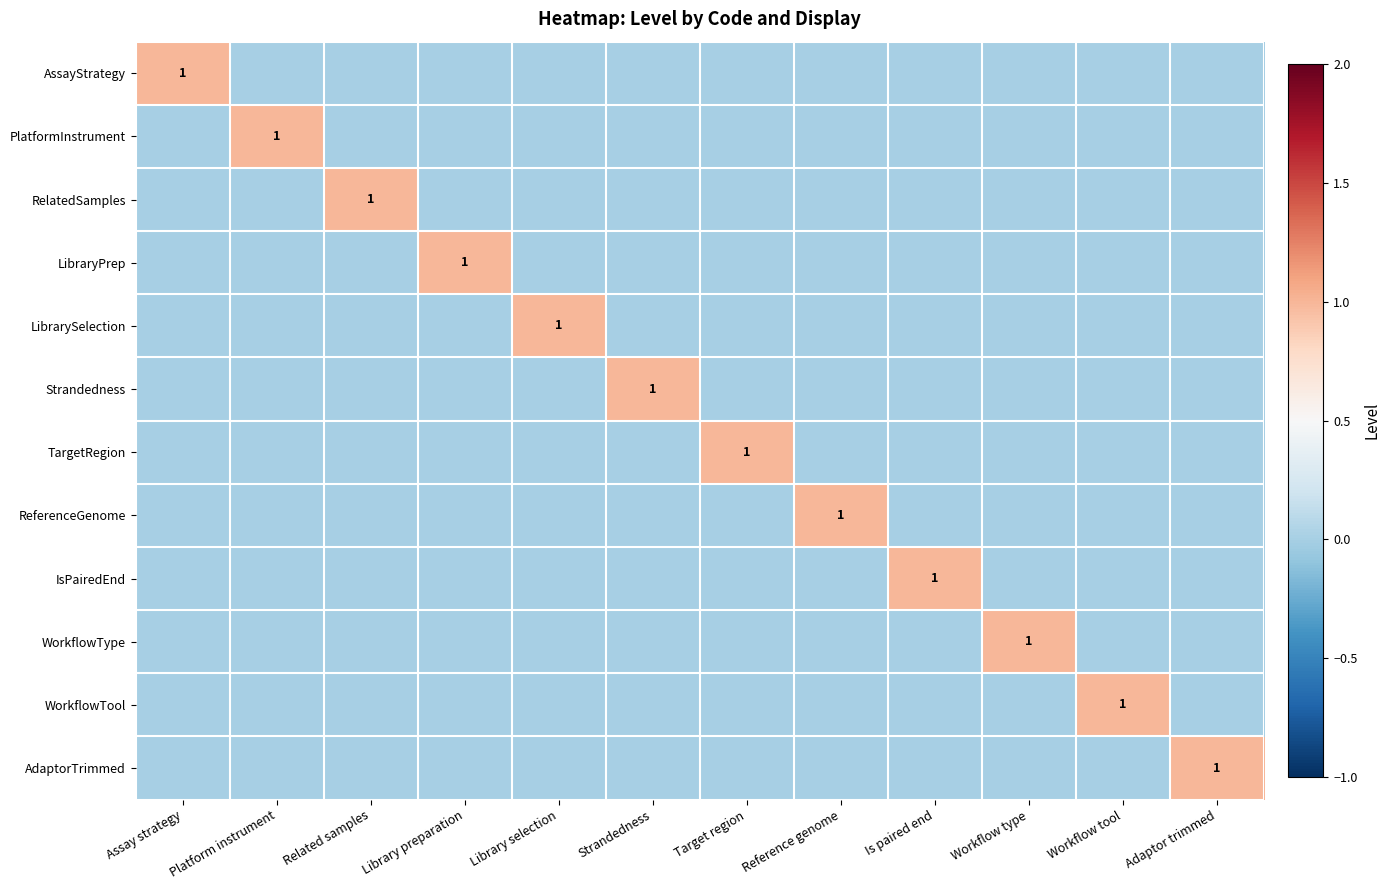

How many WorkflowTool values are between 0 and 1?

12